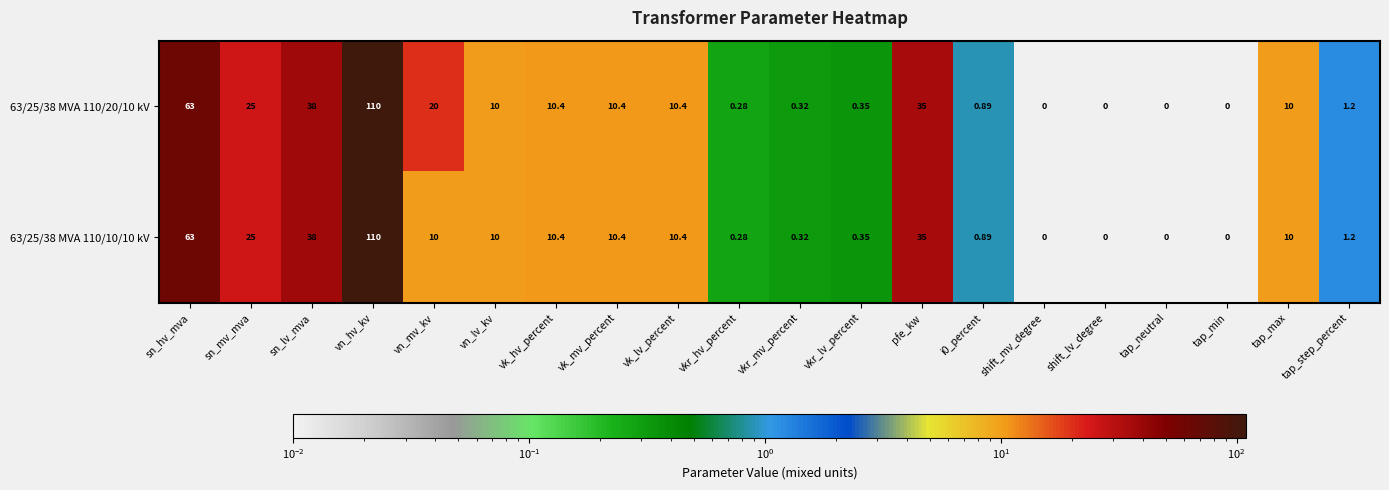

Where does the 63/25/38 MVA 110/20/10 kV series first go above 10?

sn_hv_mva